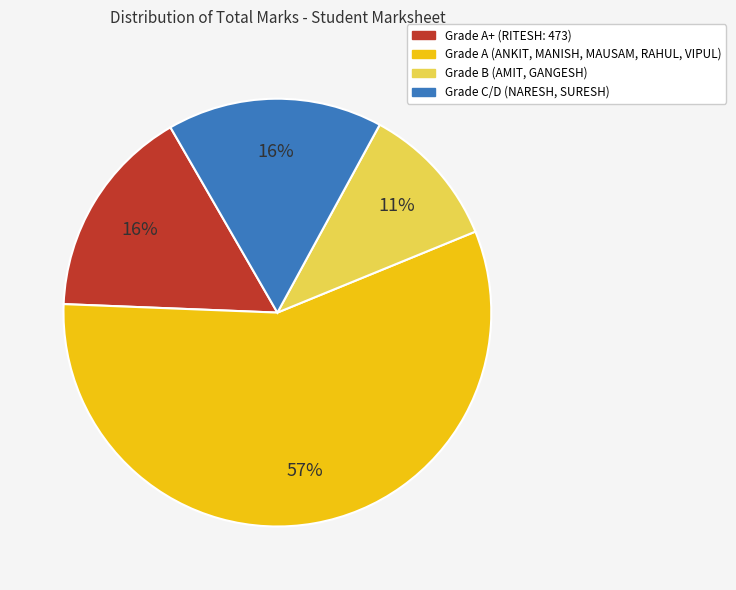

Count the number of slices in the pie.

4